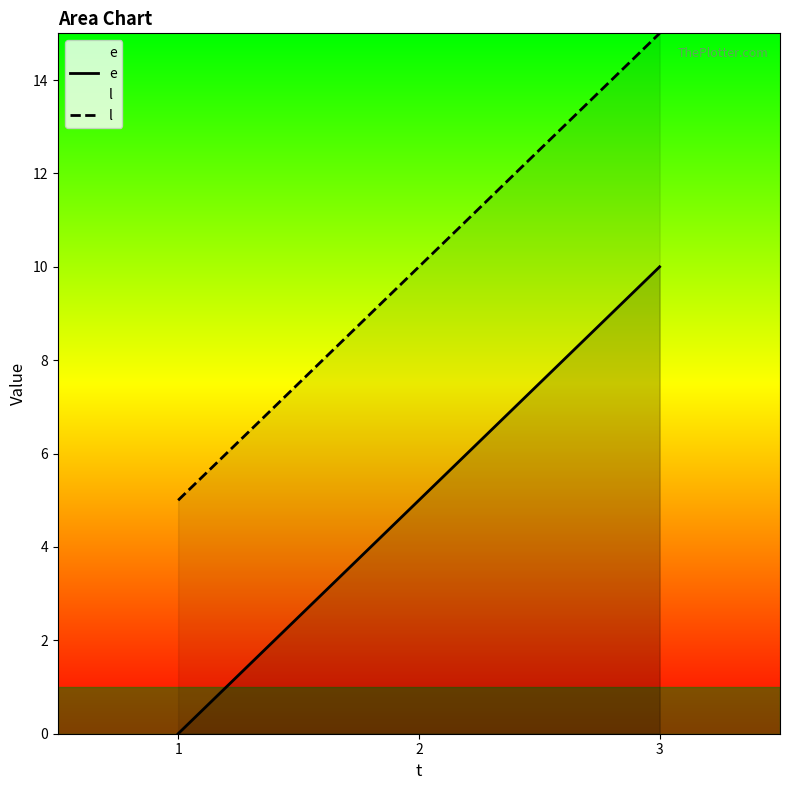

How many categories are shown in the chart?

3